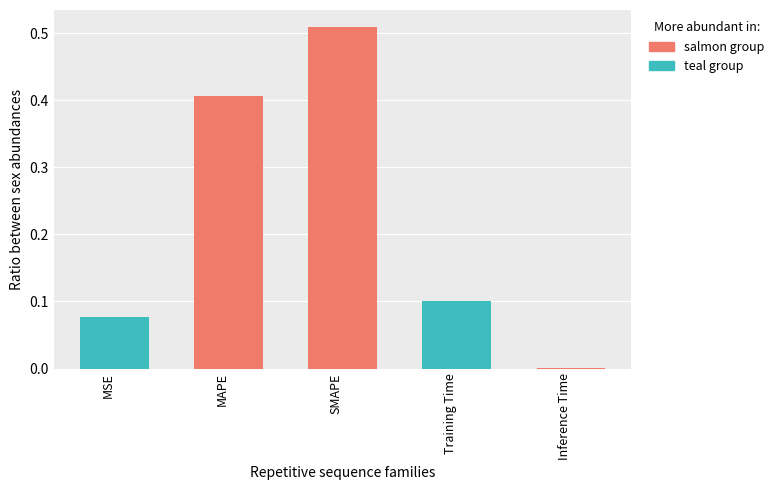

Which label corresponds to the largest value in the chart?

SMAPE